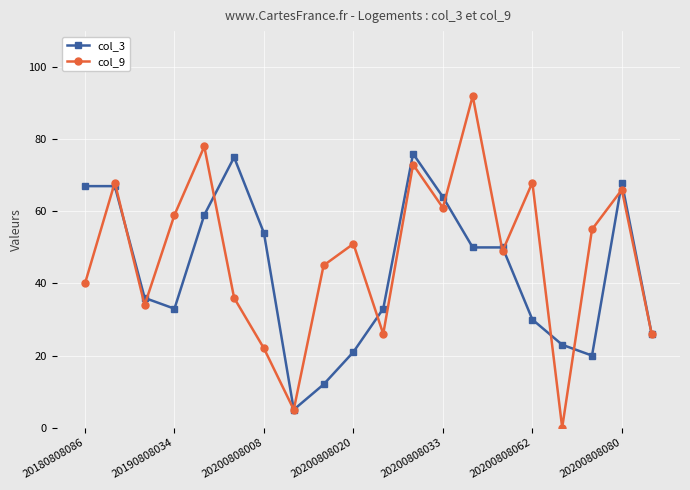

At how many categories does at least one series exceed 27?

17